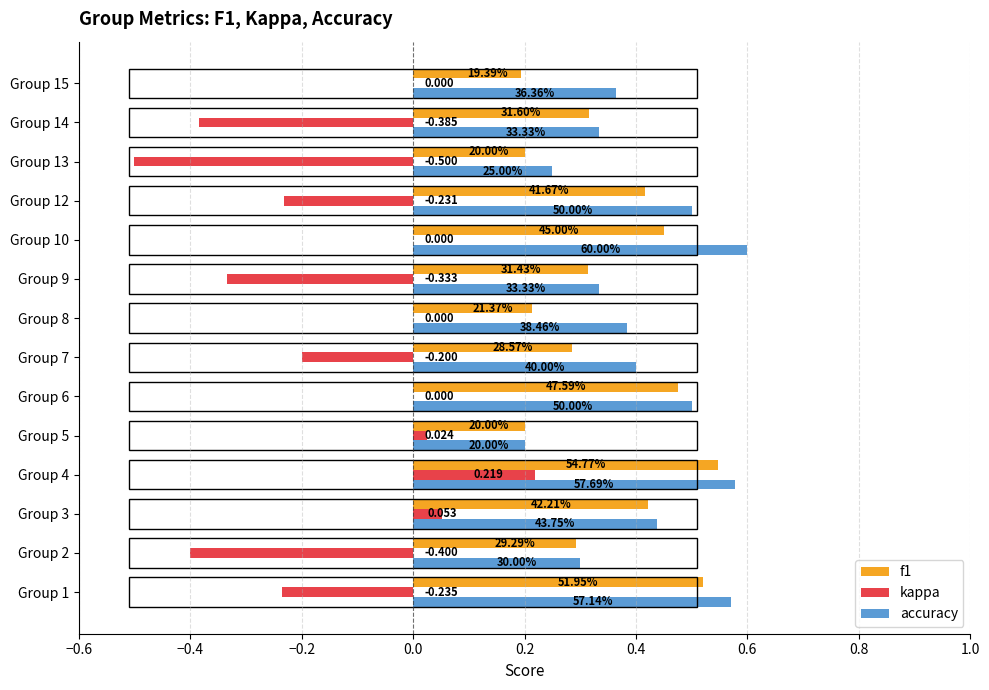

What are all the series names shown in the legend?

f1, kappa, accuracy